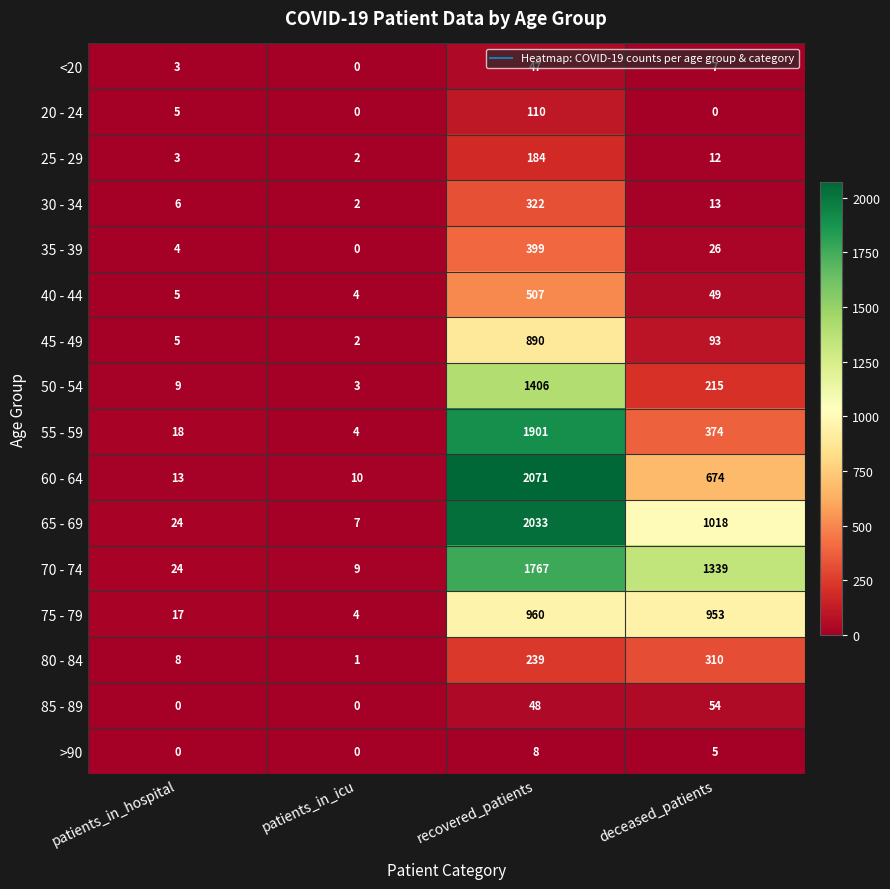

What is the minimum value for 65 - 69?

7